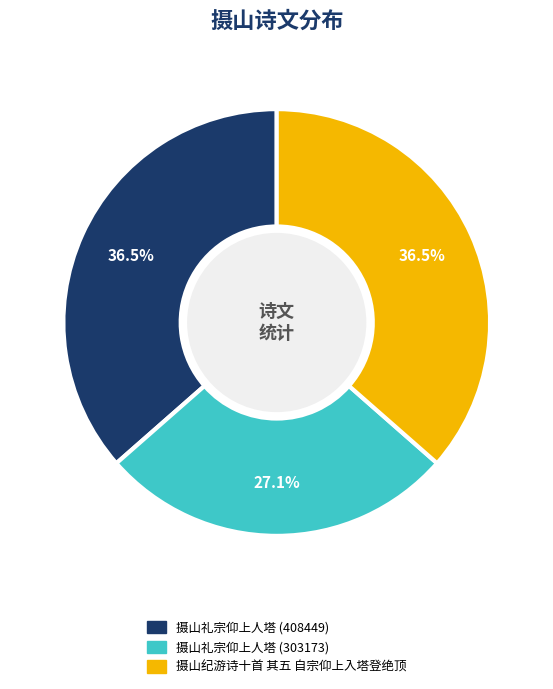

To the nearest percent, what is the average slice percentage?

33%